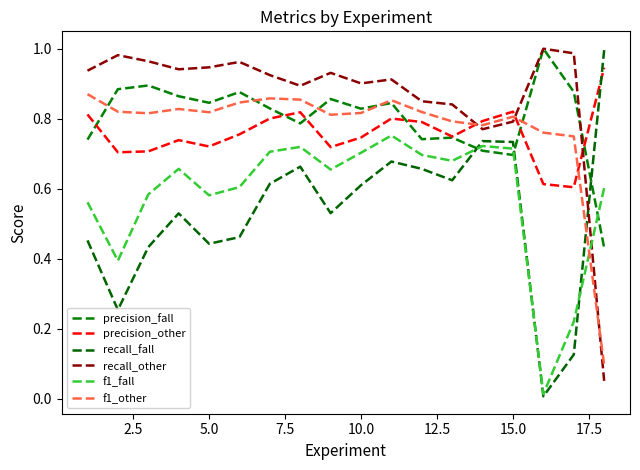

What is the average value of the f1_other series?

0.8